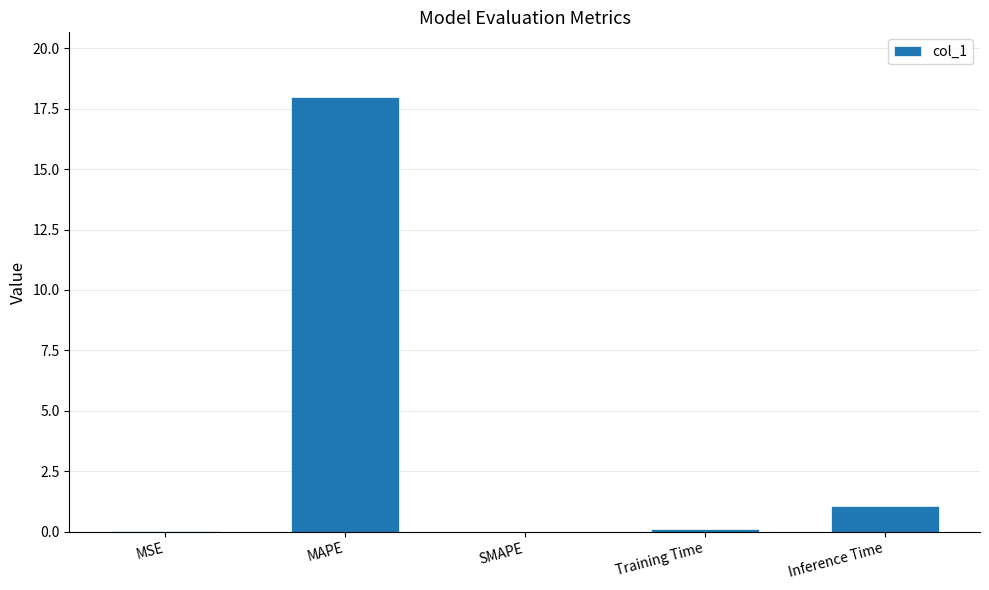

What is the greatest value displayed?

18.0